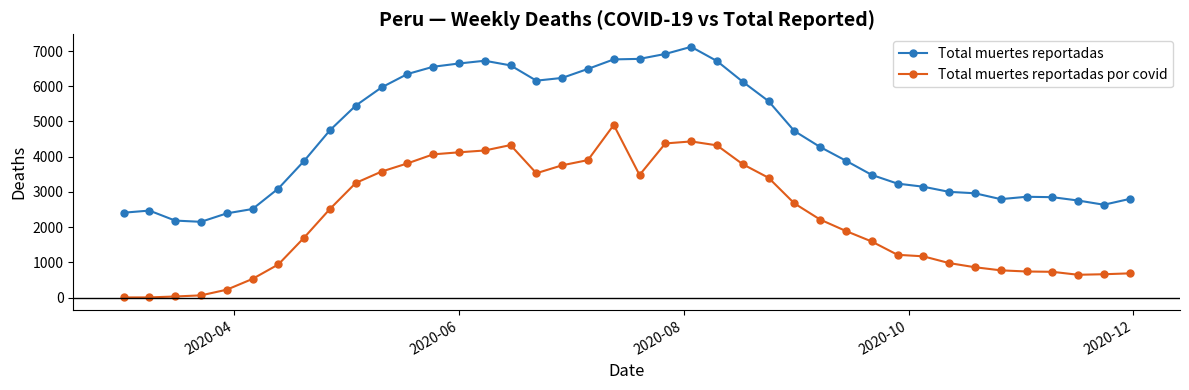

True or false: Total muertes reportadas and Total muertes reportadas por covid intersect in this chart.

False